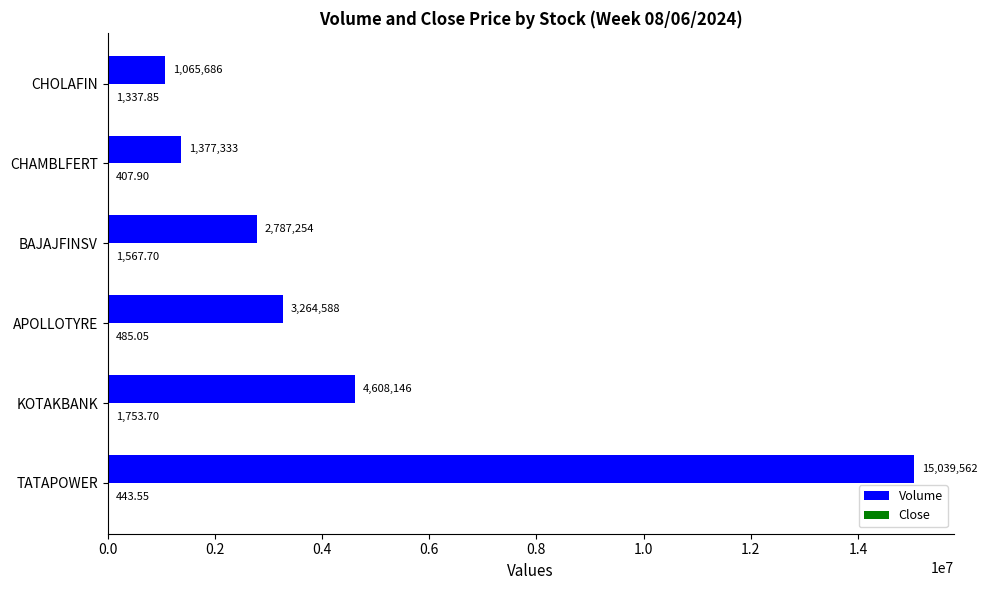

At which category does the chart reach its peak across all series?

TATAPOWER